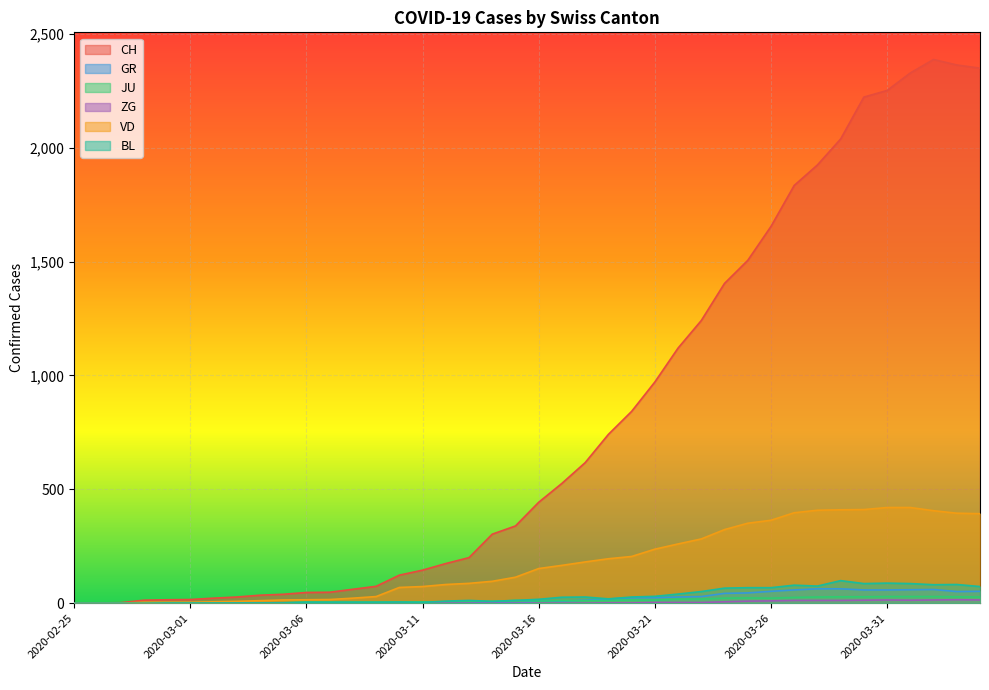

At which label does JU reach its peak?

2020-03-31